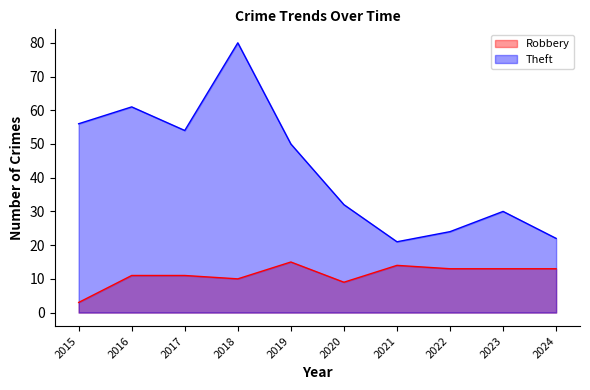

At which category does Robbery reach its first local peak?

2019